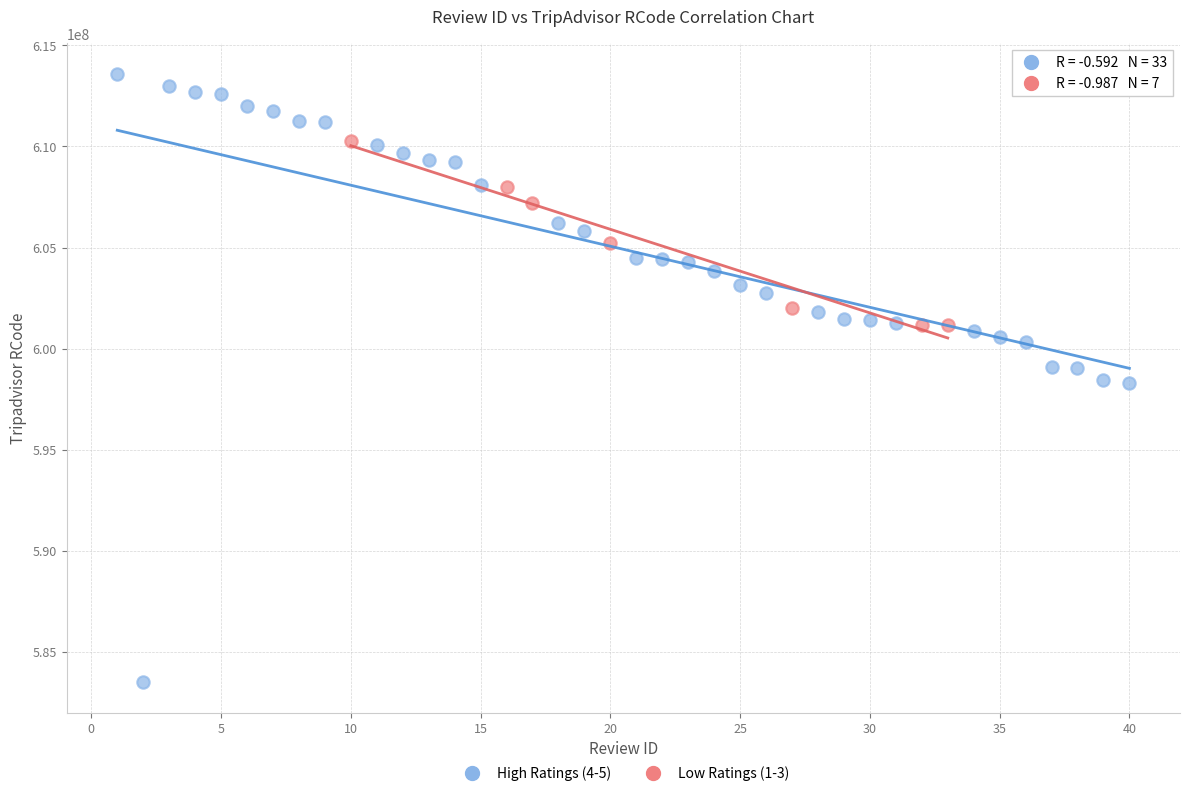

Which series has the largest Y range (max minus min)?

High Ratings (4-5)